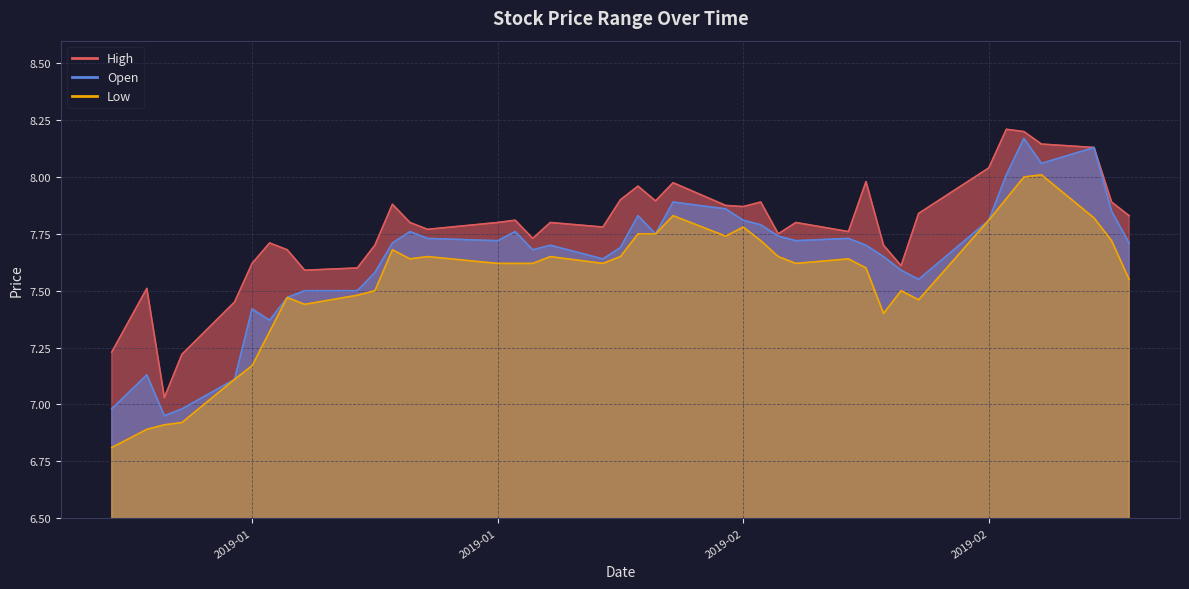

What value does the Low series have at 2019-02-22?

8.0